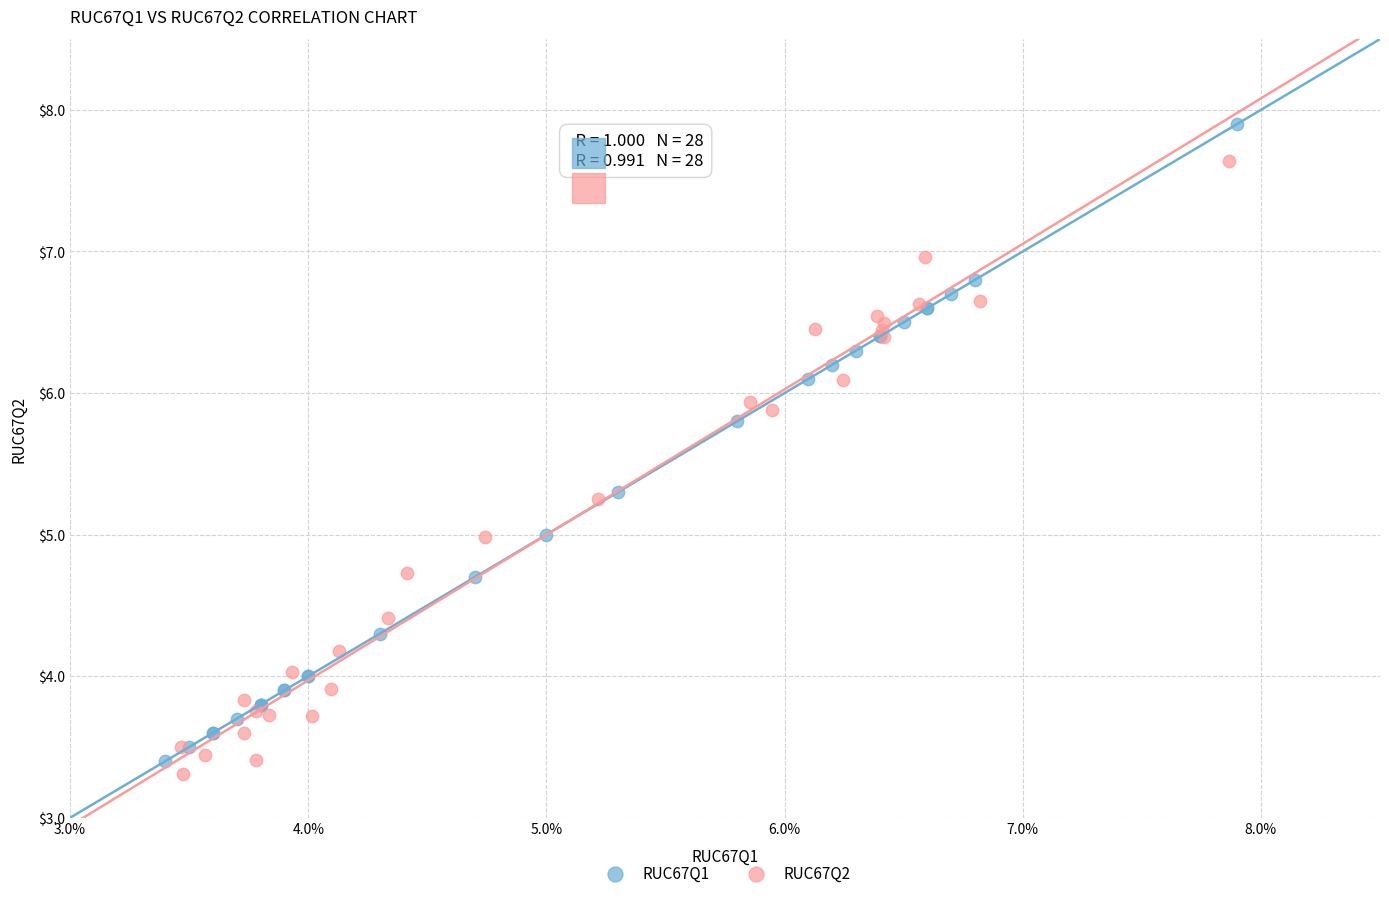

What are all the series names shown in the legend?

RUC67Q1, RUC67Q2